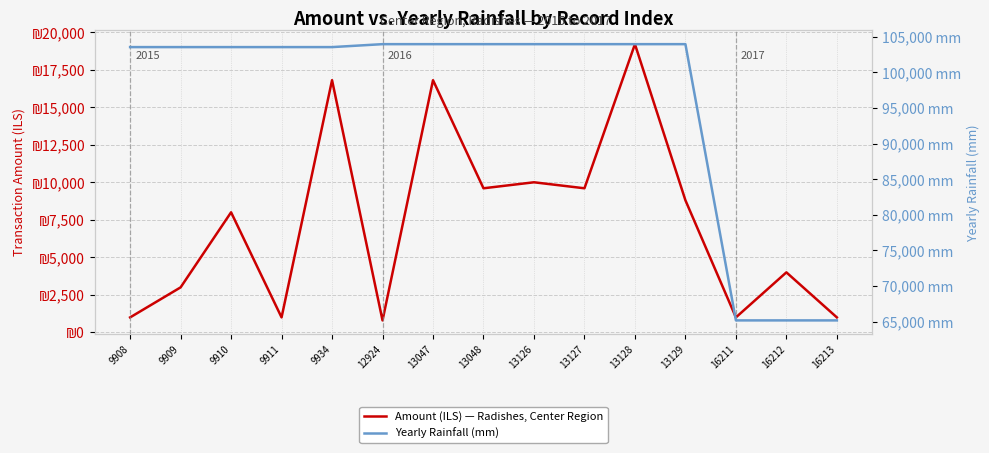

Reading right to left, transcribe all the data shown in this chart.

Amount (ILS) — Radishes, Center Region: 1000.0	4000.0	1000.0	8800.0	19200.0	9600.0	10000.0	9600.0	16800.0	800.0	16800.0	1000.0	8000.0	3000.0	1000.0
Yearly Rainfall (mm): 65165.2	65165.2	65165.2	103950.8	103950.8	103950.8	103950.8	103950.8	103950.8	103950.8	103537.4	103537.4	103537.4	103537.4	103537.4